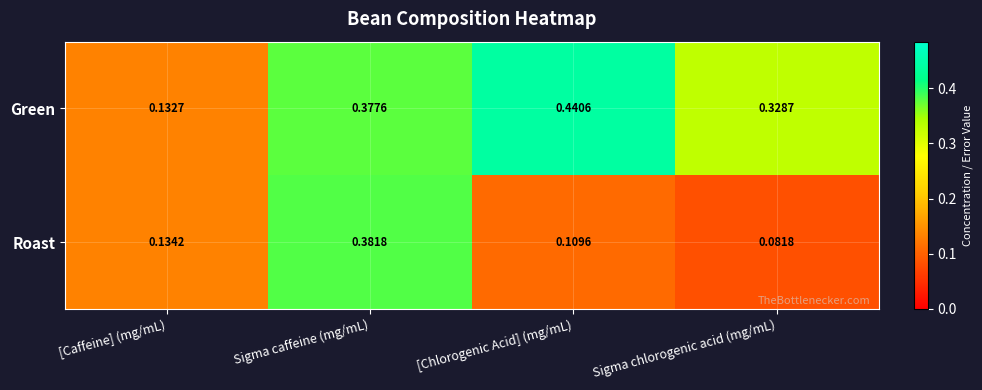

At Sigma chlorogenic acid (mg/mL), list the series in order from largest to smallest.

Green, Roast